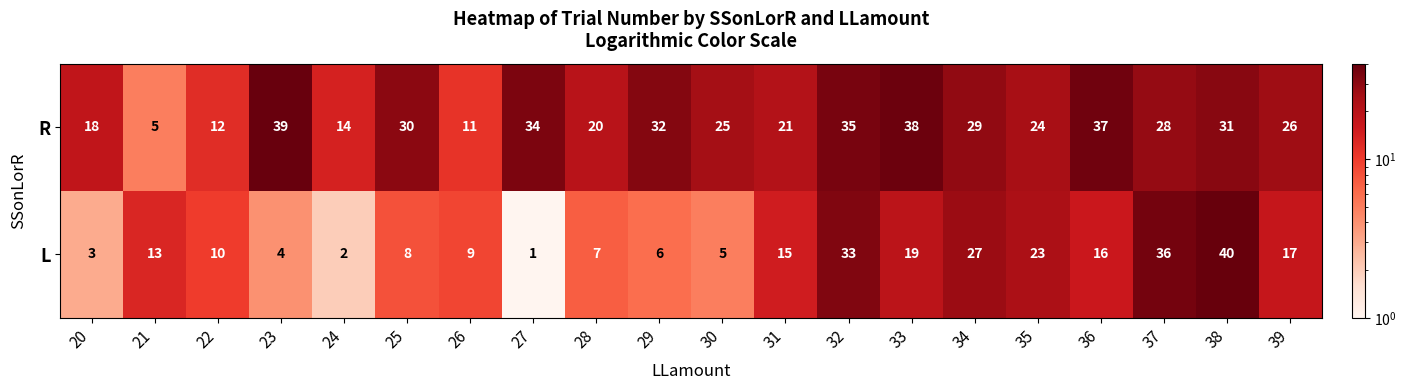

Which label corresponds to the smallest value in the chart?

27